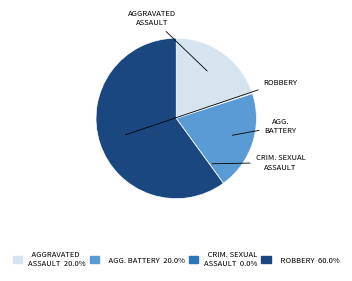

Is there a majority slice in this chart?

Yes